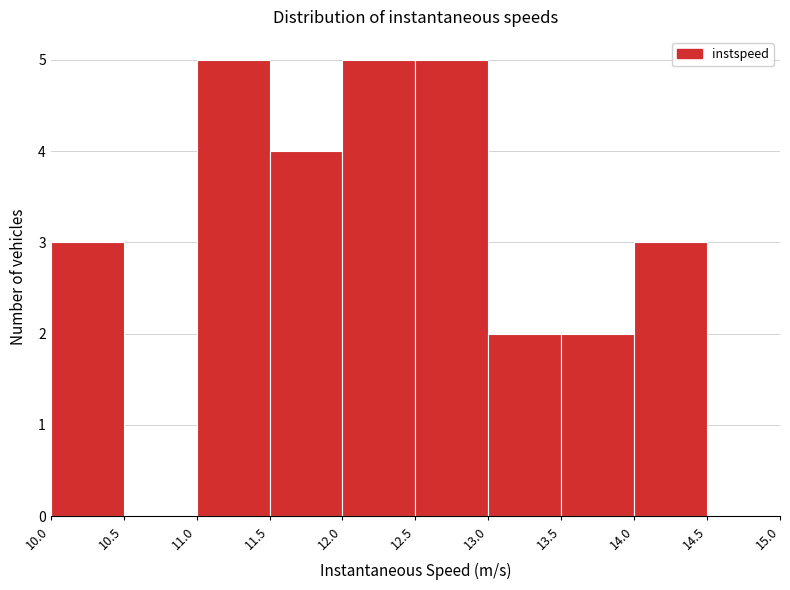

Reading left to right, list every bar in this chart as the range it spans on the x-axis followed by its height. The values are not printed on the chart, so give them approximately, as read against the axis.

10.0 to 10.5: 3
10.5 to 11.0: 0
11.0 to 11.5: 5
11.5 to 12.0: 4
12.0 to 12.5: 5
12.5 to 13.0: 5
13.0 to 13.5: 2
13.5 to 14.0: 2
14.0 to 14.5: 3
14.5 to 15.0: 0